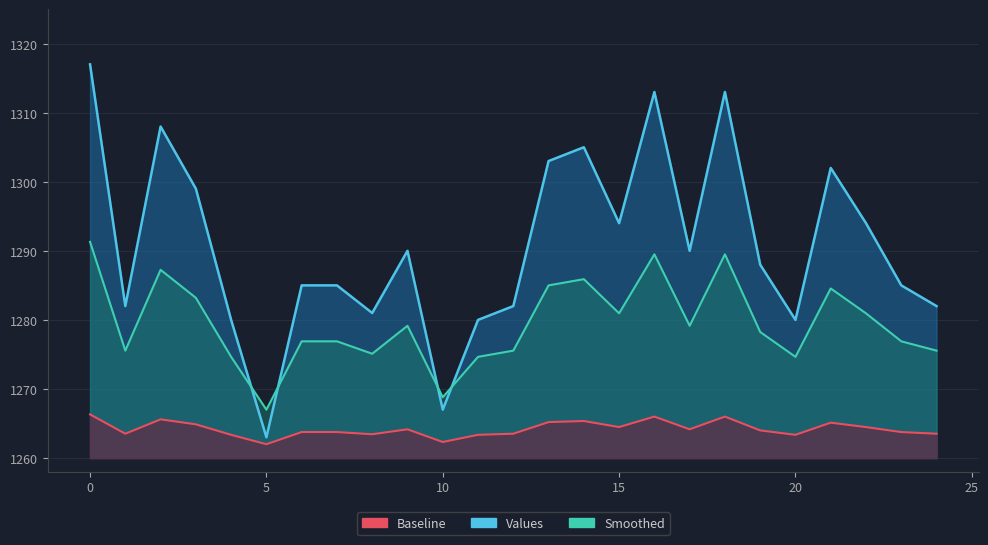

How many interior local peaks does the Values series have?

6